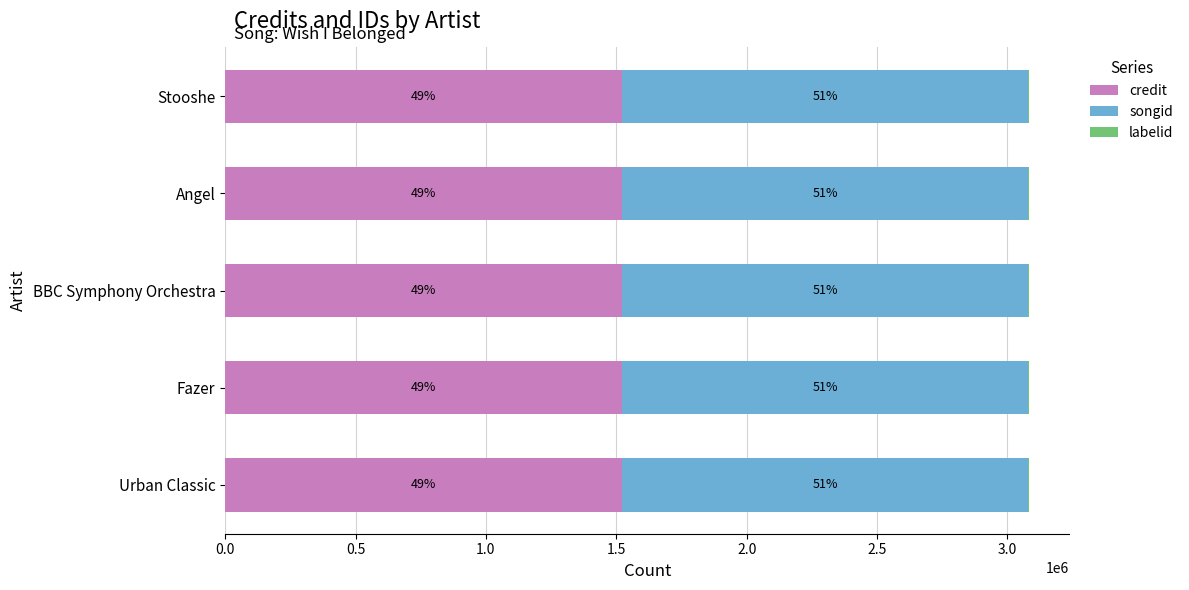

The value of labelid at Fazer is 3764. True or false?

True